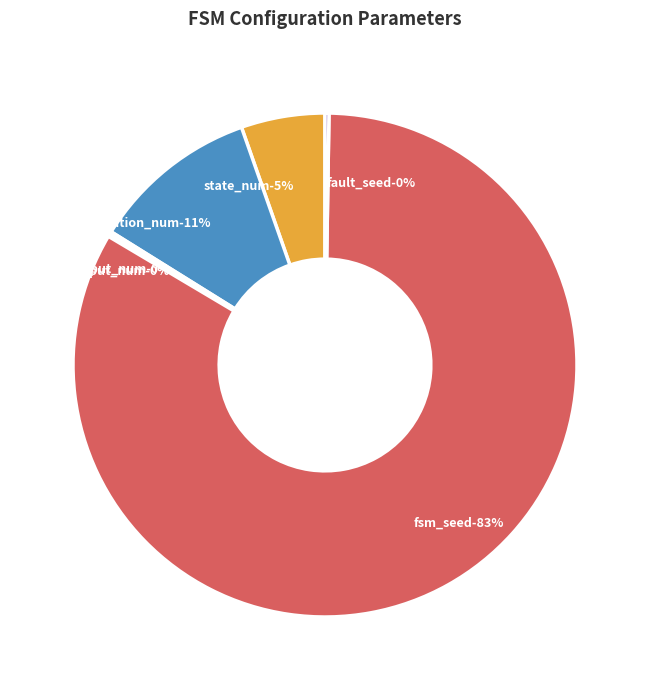

To the nearest percent, what is the combined percentage of state_num and transition_num?

16%